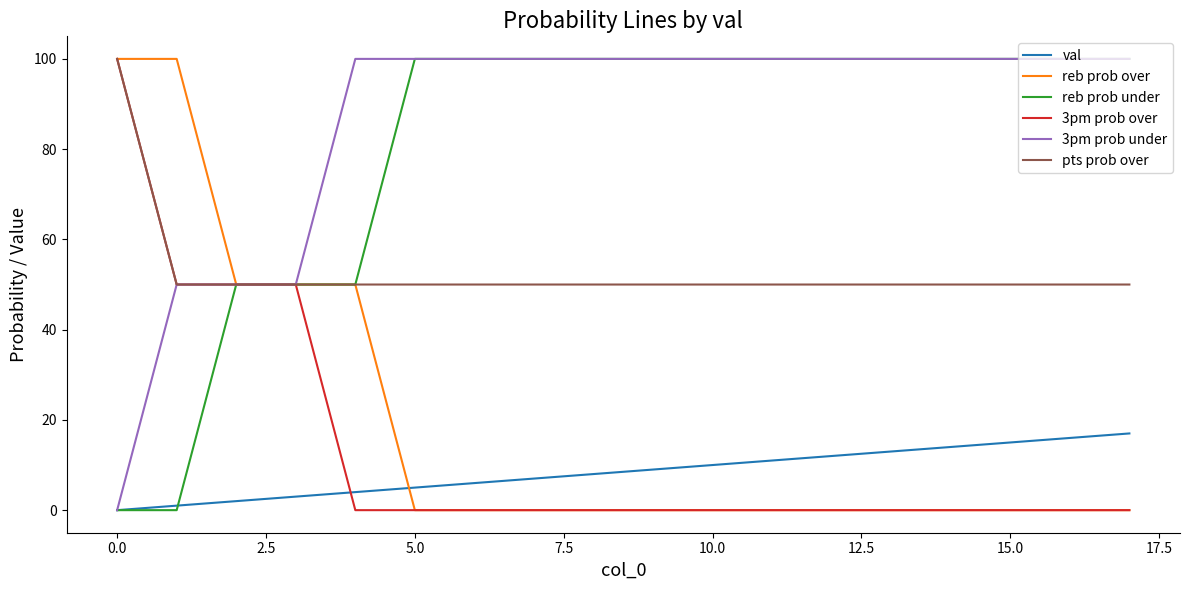

Reading left to right, extract all data points from this chart.

val: 0	1	2	3	4	5	6	7	8	9	10	11	12	13	14	15	16	17
reb prob over: 100	100	50	50	50	0	0	0	0	0	0	0	0	0	0	0	0	0
reb prob under: 0	0	50	50	50	100	100	100	100	100	100	100	100	100	100	100	100	100
3pm prob over: 100	50	50	50	0	0	0	0	0	0	0	0	0	0	0	0	0	0
3pm prob under: 0	50	50	50	100	100	100	100	100	100	100	100	100	100	100	100	100	100
pts prob over: 100	50	50	50	50	50	50	50	50	50	50	50	50	50	50	50	50	50